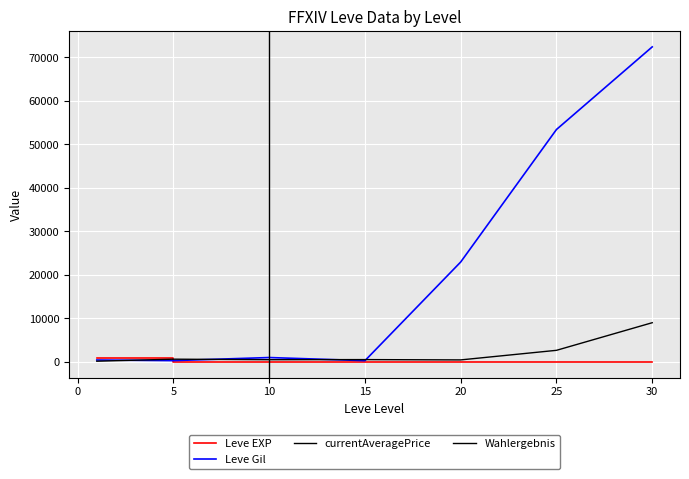

Is the value of Leve Gil at 25 greater than the value of Leve EXP at 1?

Yes